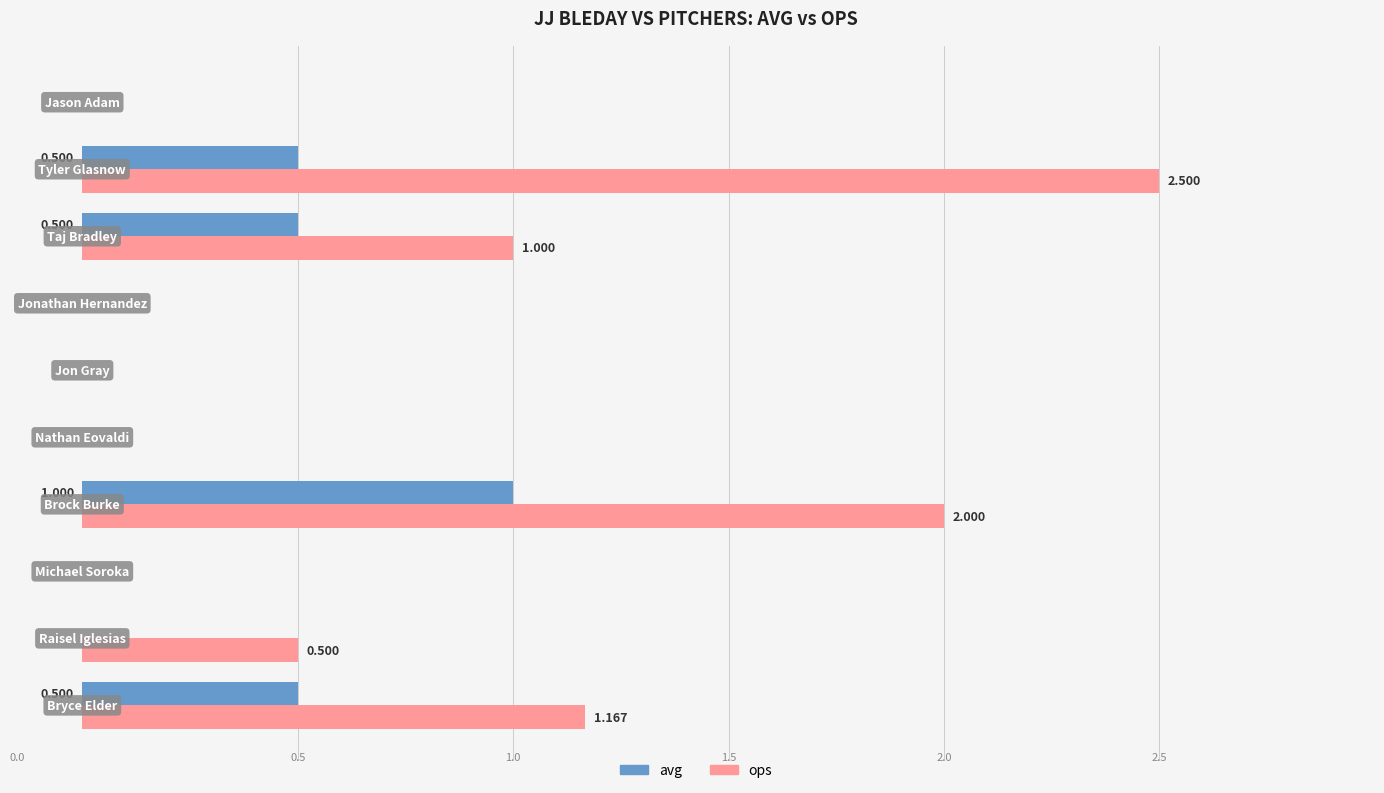

Which series has the largest total across all categories?

ops